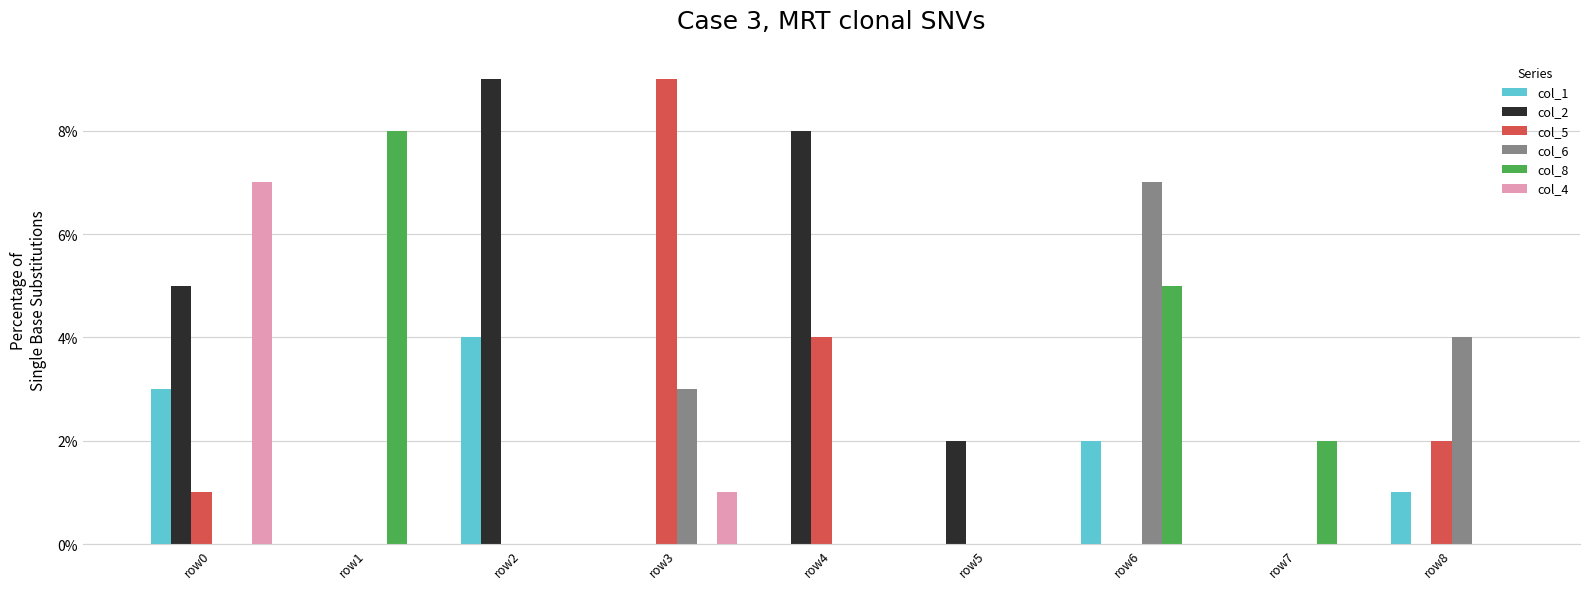

What are all the series names shown in the legend?

col_1, col_2, col_5, col_6, col_8, col_4